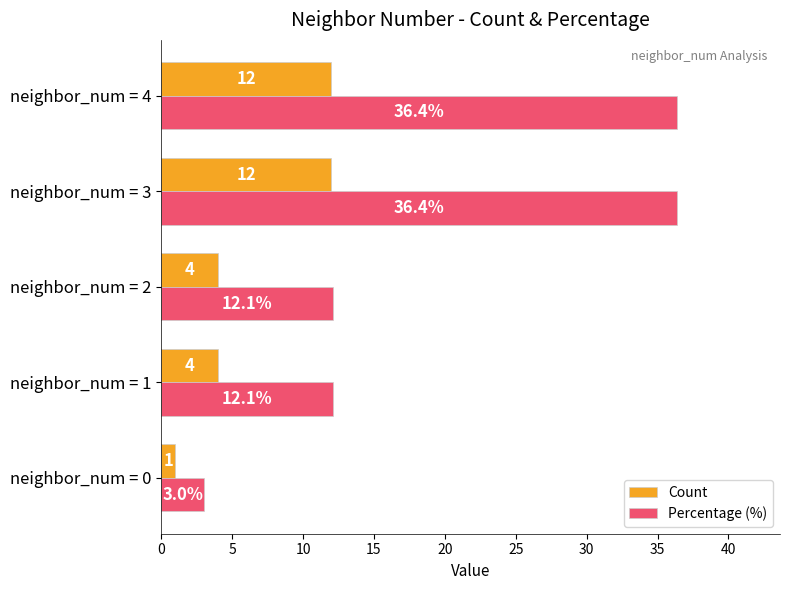

The value of Percentage (%) at neighbor_num = 4 is 36.4. True or false?

True